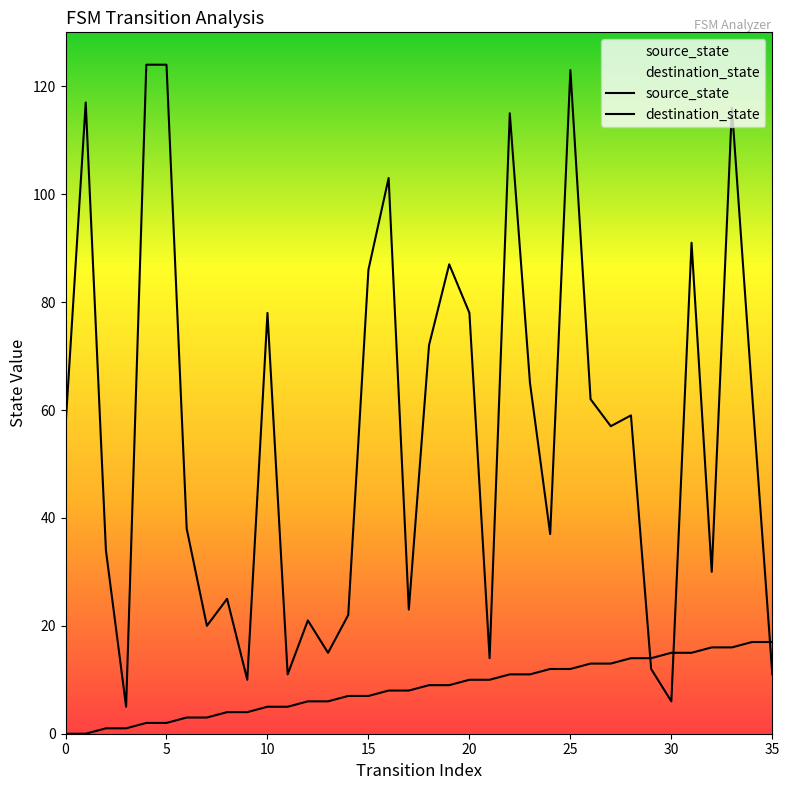

Which series has the largest total across all categories?

destination_state